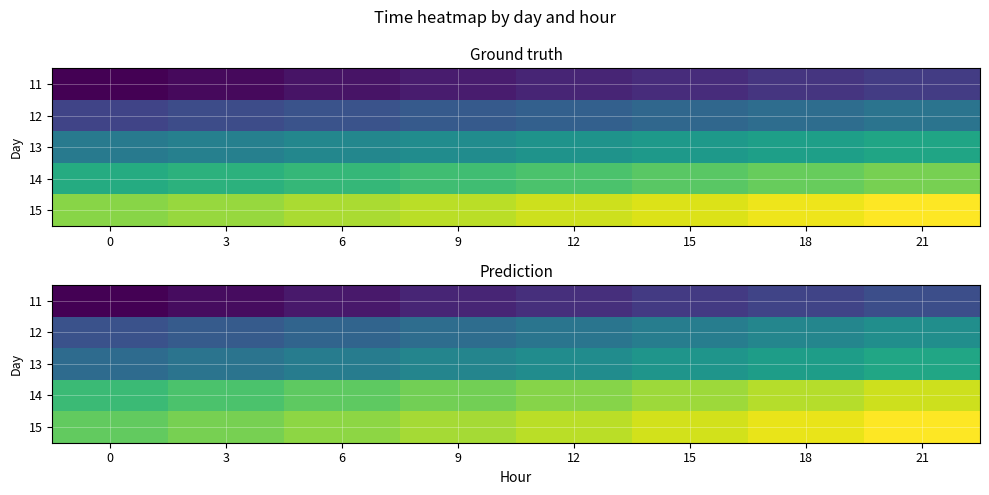

How many categories are shown in the chart?

8